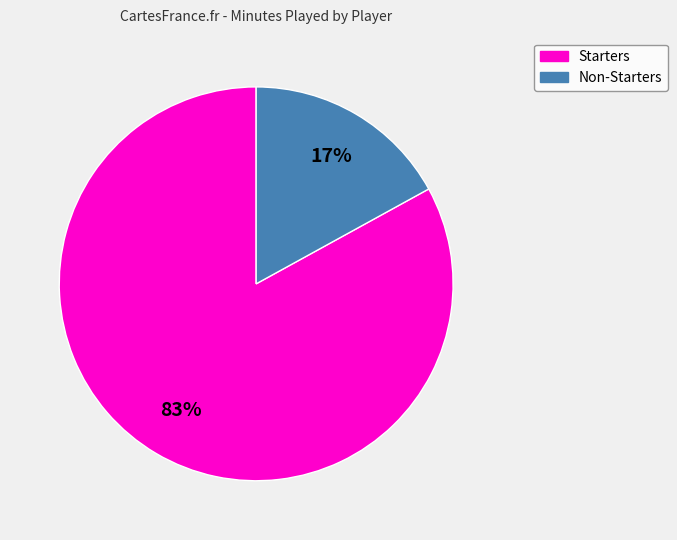

Is there a majority slice in this chart?

Yes